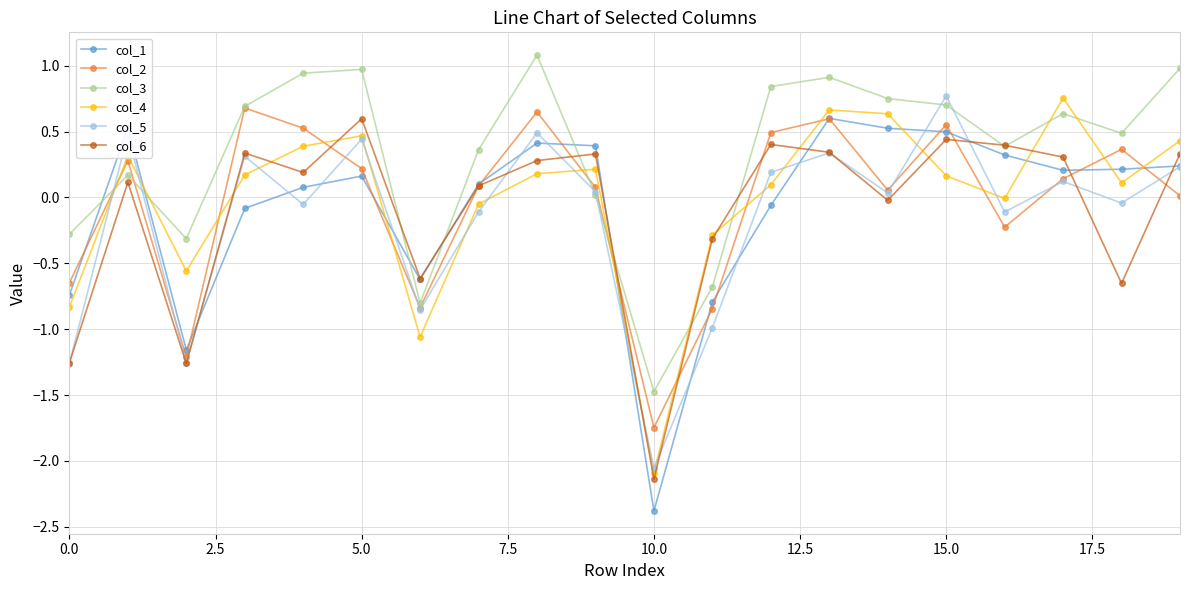

How many interior local peaks does the col_4 series have?

5